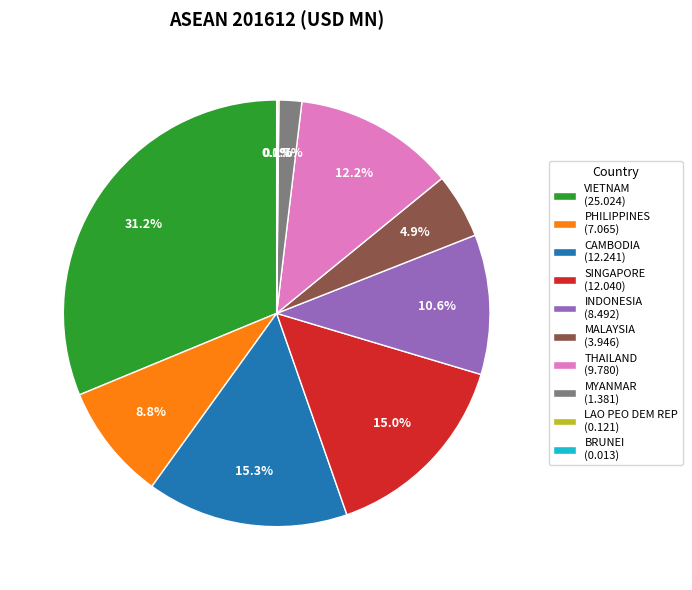

To the nearest percent, what is the difference between the THAILAND and INDONESIA slice percentages?

2%